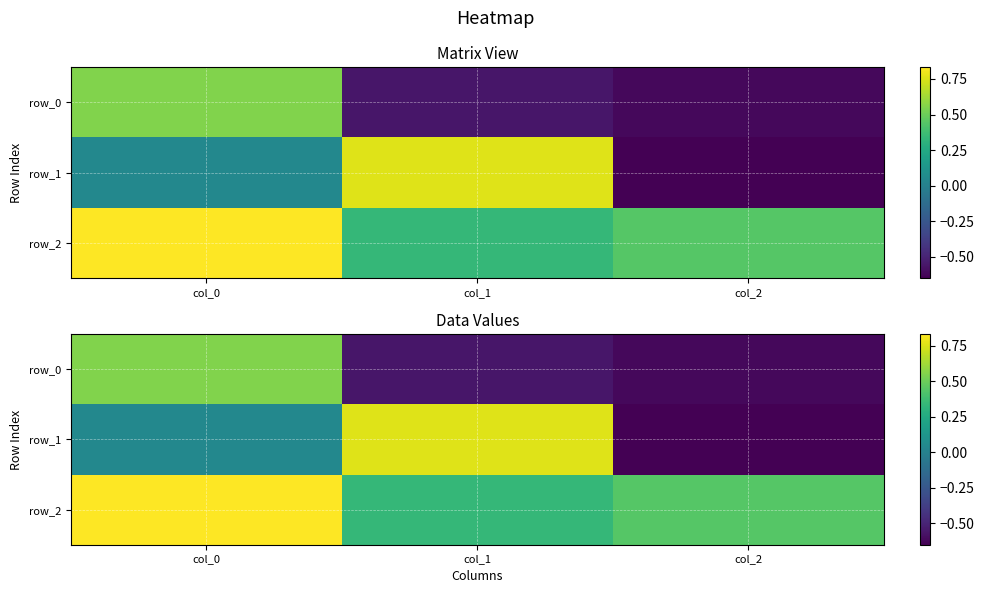

At which category is the sum across all series the highest?

col_0